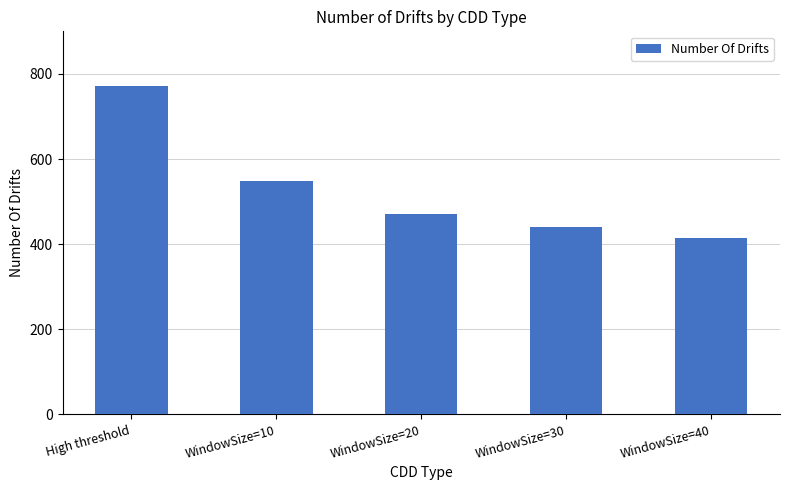

What is the value of the 2nd bar from the left?

548